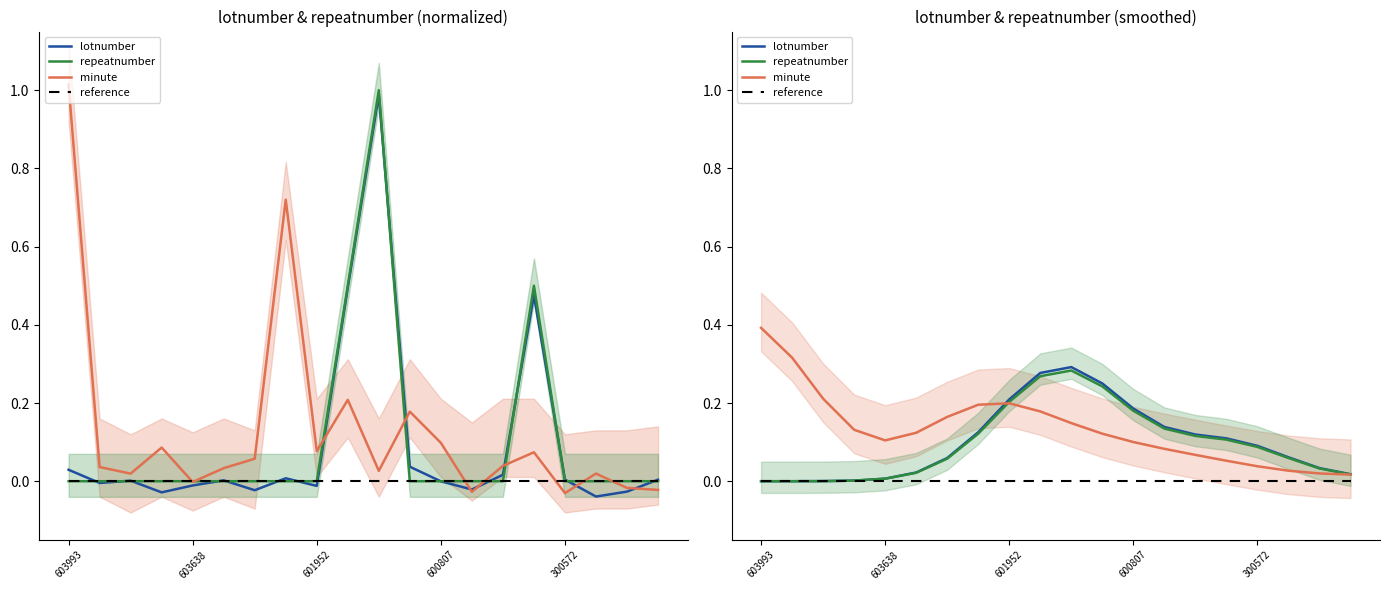

What is the sum of all repeatnumber values?

1.9